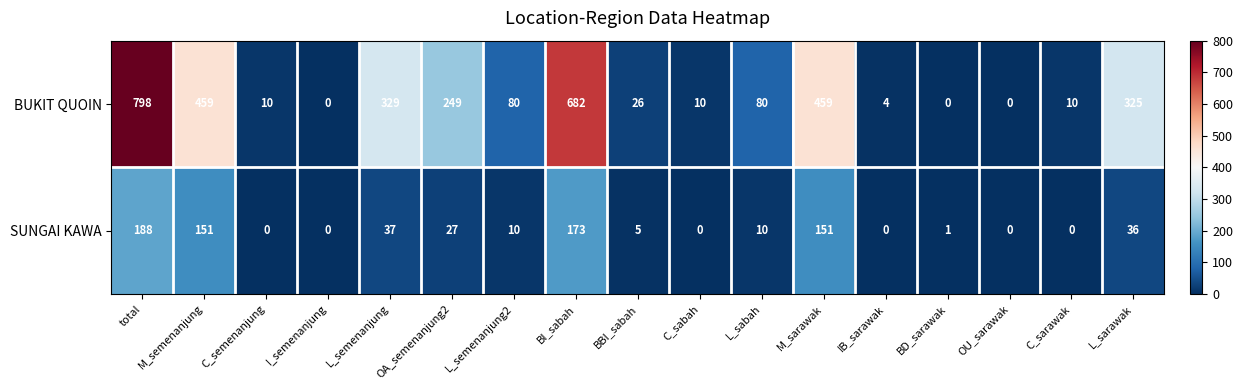

At which label does BUKIT QUOIN first exceed 80?

total